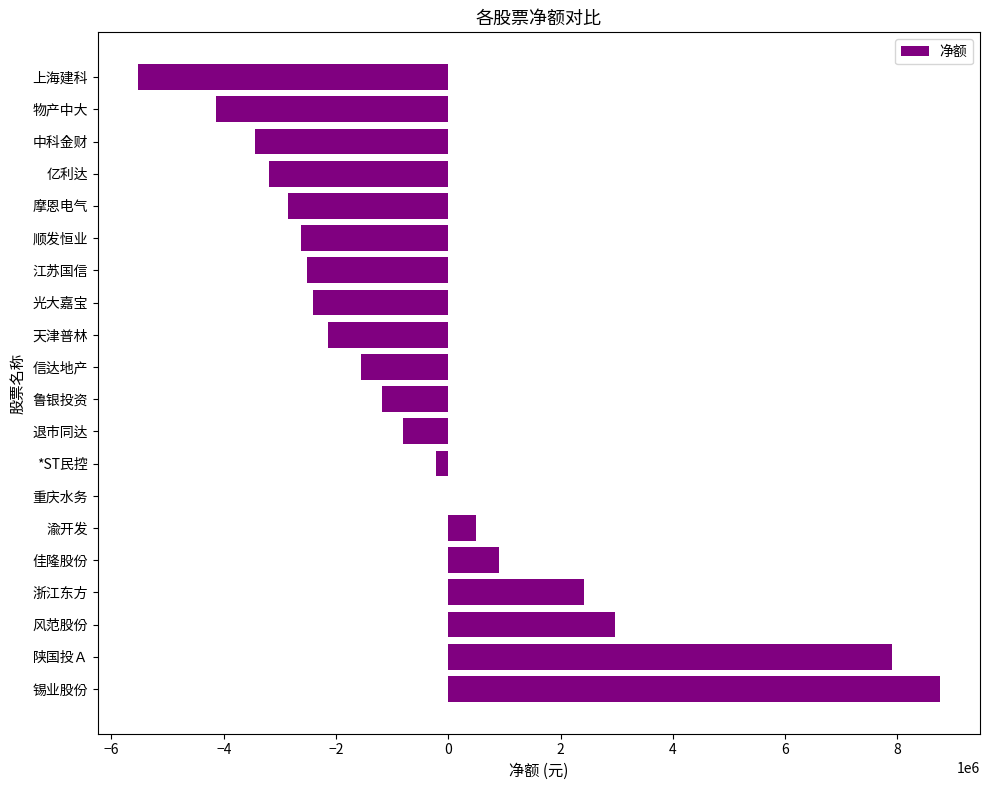

Count the number of categories in the chart.

20